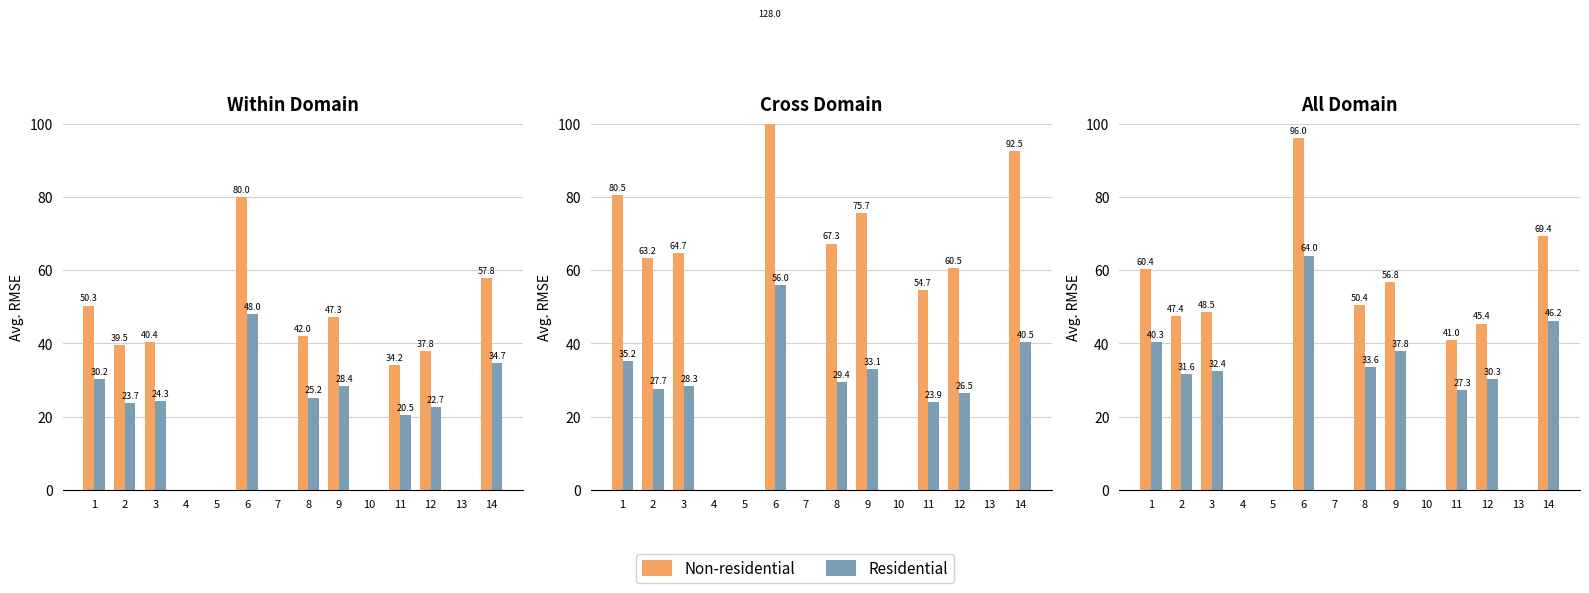

The Non-residential series shows 166.1 at 6. True or false?

False